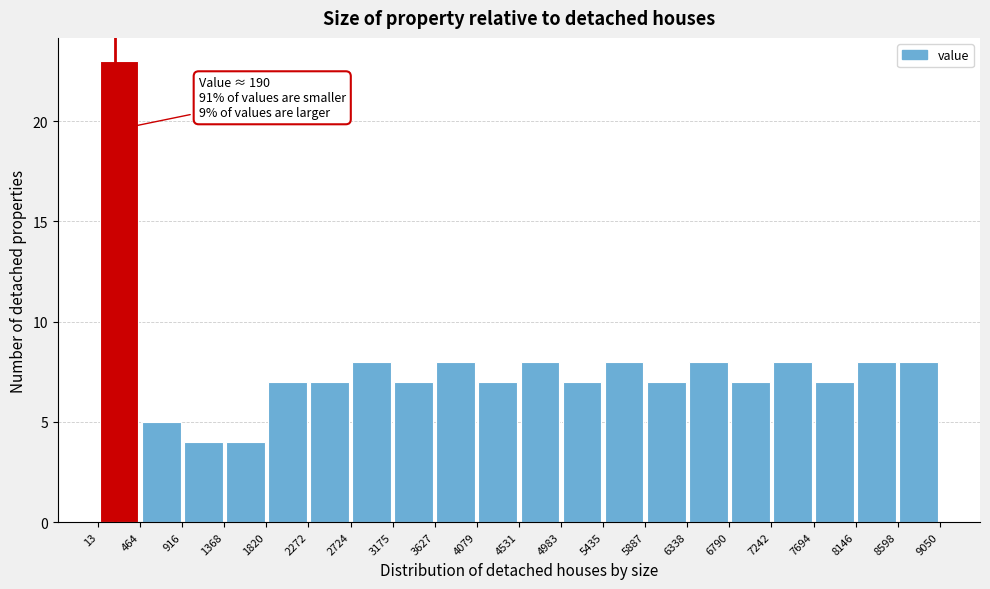

Over which range of the x-axis is the bar tallest?

13 to 464